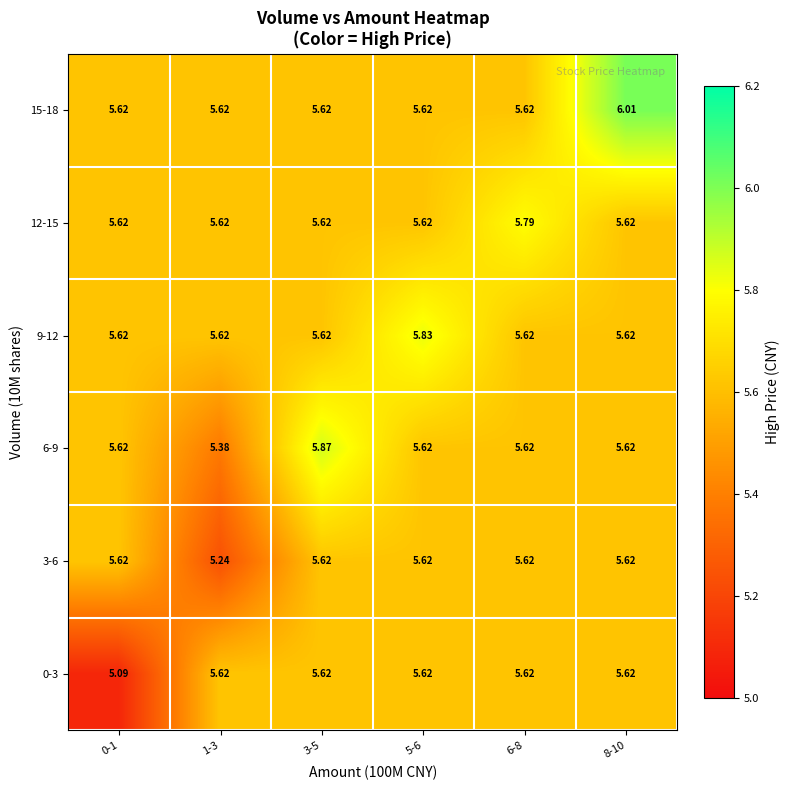

Between 0-1 and 5-6, which series saw the biggest shift?

0-3